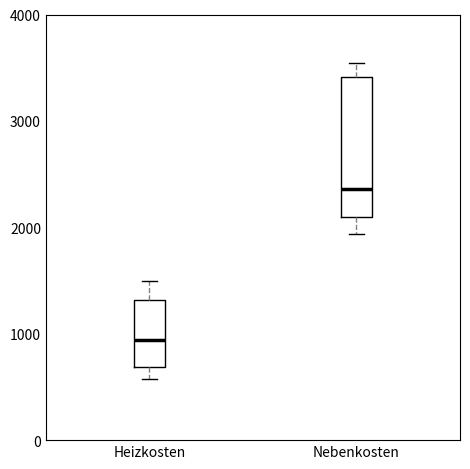

Which box's median line is the lowest?

Heizkosten